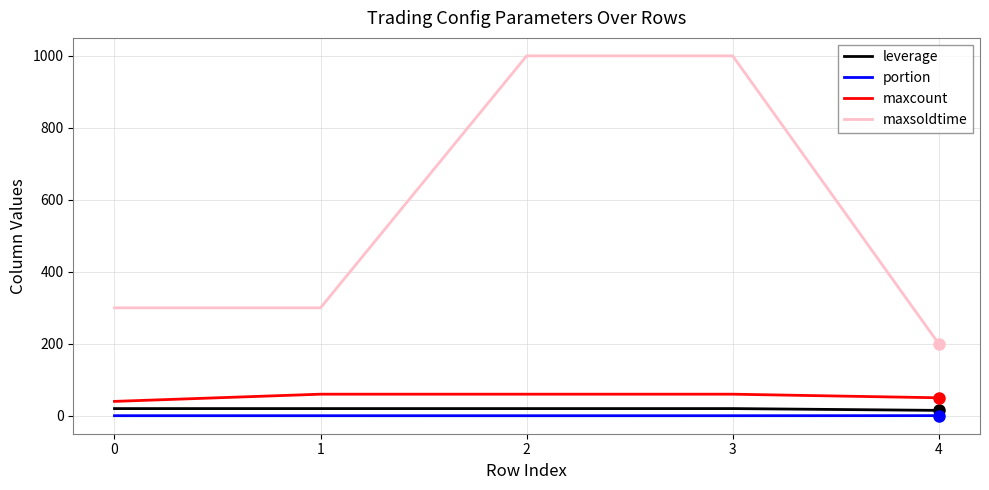

True or false: maxcount and leverage cross at least once.

False